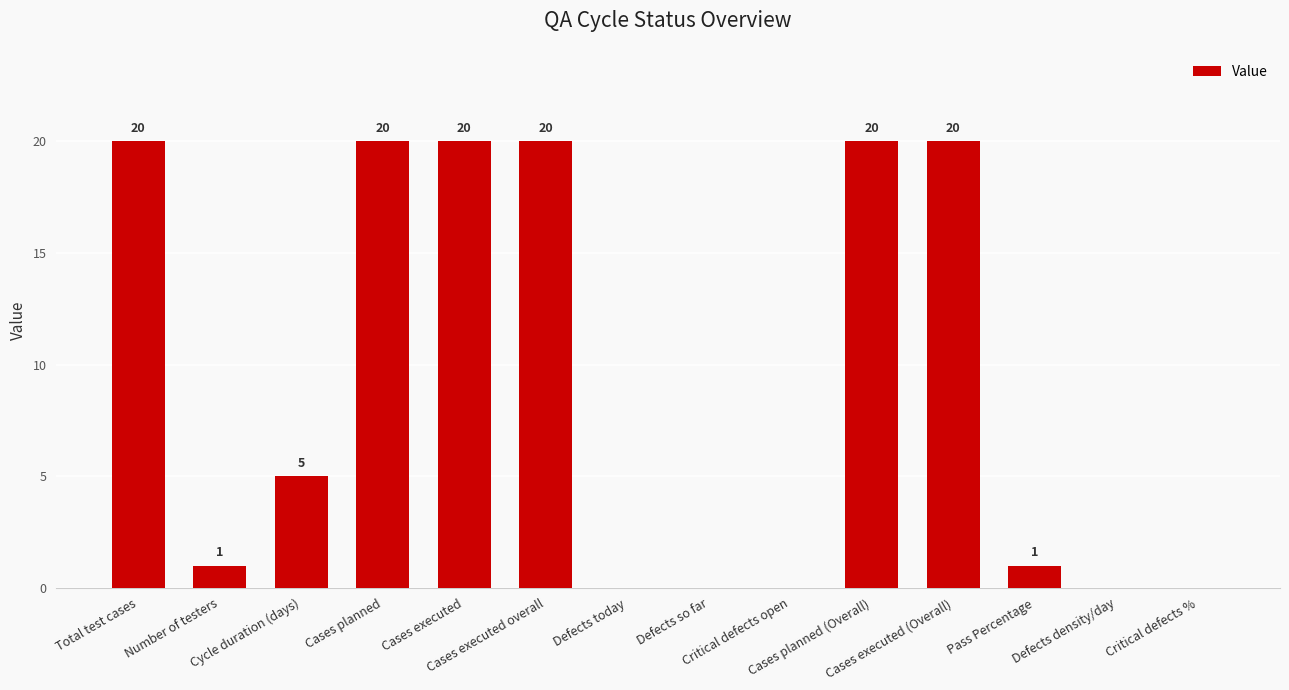

What is the greatest value displayed?

20